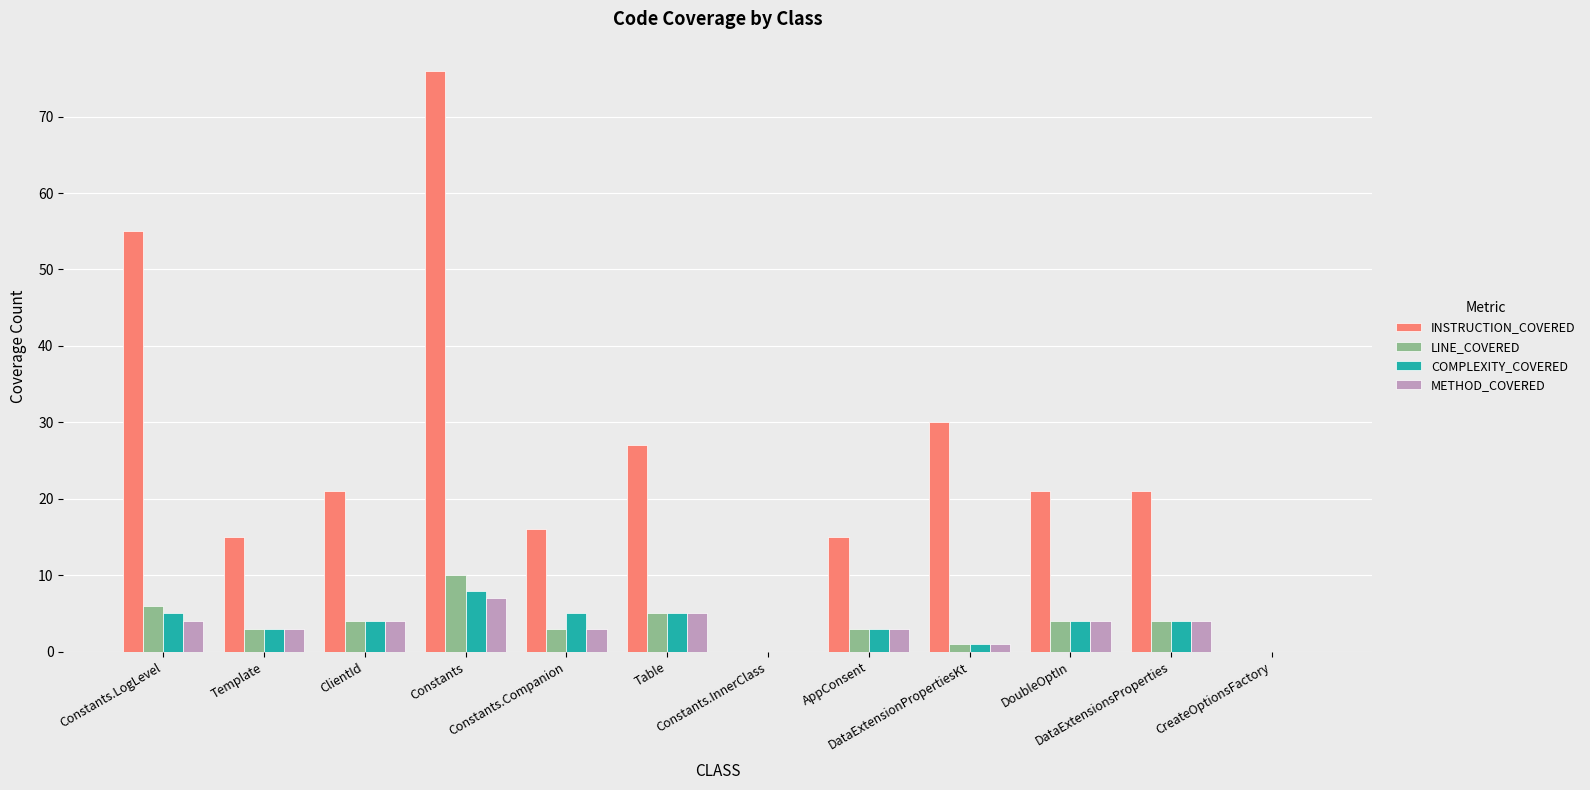

What is the maximum value for COMPLEXITY_COVERED?

8